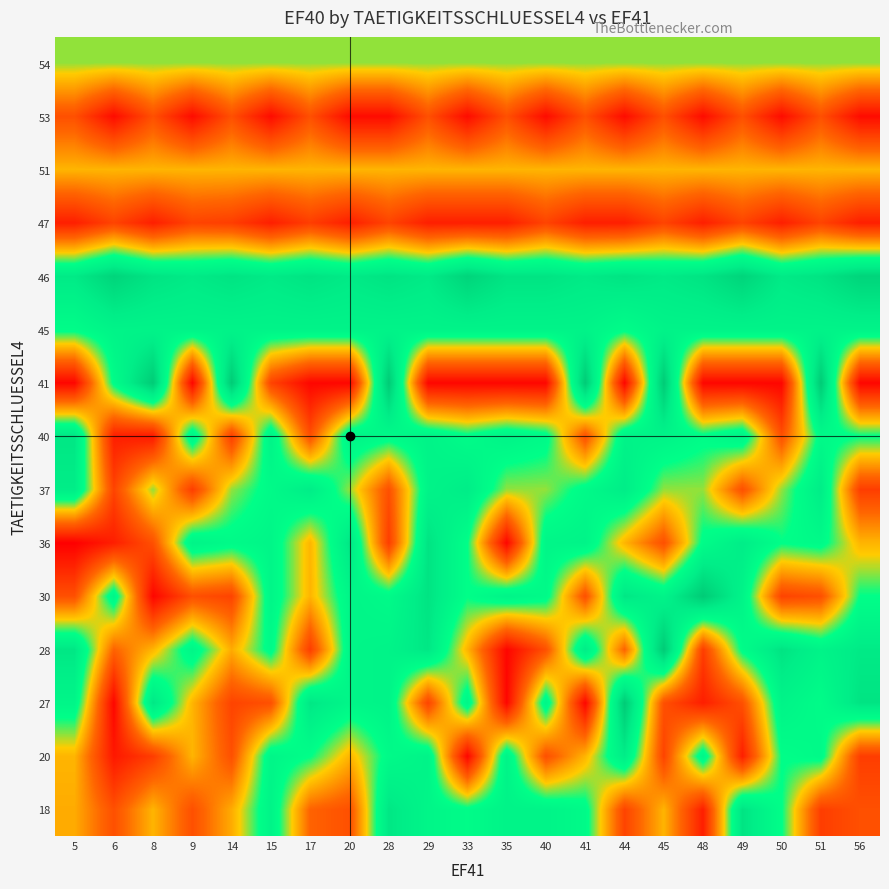

Reading left to right, list all the values displayed in this chart.

18: 5=28	6=17	8=29	9=17	14=28	15=45	17=20	20=17	28=50	29=44	33=41	35=45	40=45	41=42	44=15	45=29	48=9	49=51	50=40	51=14	56=17
20: 5=29	6=8	8=14	9=29	14=17	15=44	17=40	20=29	28=42	29=45	33=5	35=45	40=17	41=29	44=48	45=15	48=44	49=9	50=40	51=42	56=14
27: 5=44	6=5	8=50	9=29	14=15	15=17	17=50	20=44	28=45	29=15	33=44	35=5	40=44	41=5	44=59	45=17	48=9	49=17	50=45	51=41	56=51
28: 5=50	6=20	8=29	9=44	14=28	15=42	17=14	20=44	28=45	29=50	33=29	35=5	40=17	41=48	44=20	45=59	48=14	49=41	50=51	51=45	56=49
30: 5=17	6=44	8=5	9=17	14=15	15=44	17=29	20=44	28=42	29=51	33=40	35=45	40=42	41=17	44=50	45=45	48=59	49=45	50=15	51=17	56=40
36: 5=4	6=9	8=17	9=45	14=42	15=44	17=29	20=50	28=14	29=51	33=40	35=5	40=44	41=45	44=29	45=17	48=41	49=48	50=40	51=42	56=29
37: 5=48	6=15	8=35	9=14	14=35	15=42	17=48	20=35	28=17	29=45	33=48	35=35	40=35	41=42	44=48	45=35	48=35	49=17	50=35	51=48	56=14
40: 5=50	6=9	8=8	9=45	14=14	15=45	17=17	20=45	28=42	29=45	33=41	35=45	40=42	41=17	44=45	45=45	48=41	49=45	50=17	51=42	56=40
41: 5=5	6=41	8=59	9=5	14=59	15=15	17=5	20=5	28=59	29=5	33=5	35=5	40=5	41=59	44=5	45=59	48=5	49=5	50=5	51=59	56=5
45: 5=41	6=45	8=45	9=45	14=45	15=45	17=45	20=45	28=45	29=45	33=45	35=45	40=45	41=45	44=41	45=45	48=45	49=45	50=45	51=45	56=45
46: 5=49	6=56	8=51	9=49	14=51	15=49	17=51	20=49	28=51	29=49	33=56	35=51	40=51	41=49	44=51	45=49	48=51	49=56	50=49	51=51	56=56
47: 5=9	6=15	8=9	9=15	14=14	15=9	17=14	20=9	28=15	29=9	33=9	35=9	40=15	41=9	44=9	45=15	48=9	49=15	50=9	51=15	56=9
51: 5=29	6=29	8=29	9=29	14=29	15=29	17=29	20=29	28=29	29=29	33=29	35=29	40=29	41=29	44=29	45=29	48=29	49=29	50=29	51=29	56=29
53: 5=17	6=6	8=17	9=6	14=17	15=6	17=17	20=6	28=6	29=17	33=6	35=17	40=6	41=17	44=6	45=17	48=6	49=17	50=6	51=17	56=6
54: 5=35	6=35	8=35	9=35	14=35	15=35	17=35	20=35	28=35	29=35	33=35	35=35	40=35	41=35	44=35	45=35	48=35	49=35	50=35	51=35	56=35